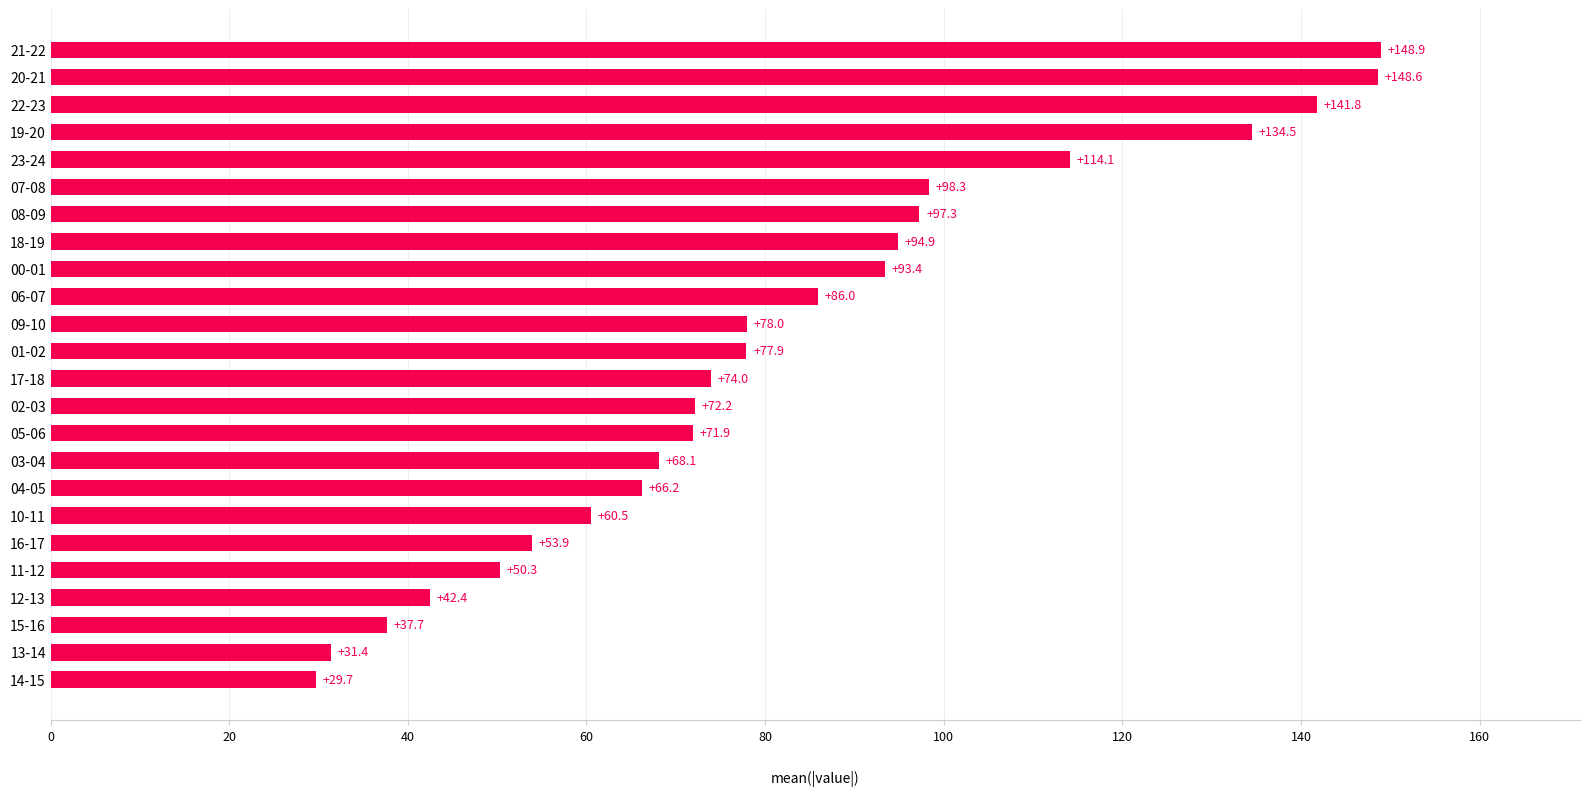

Between 12-13 and 06-07, which is larger?

06-07